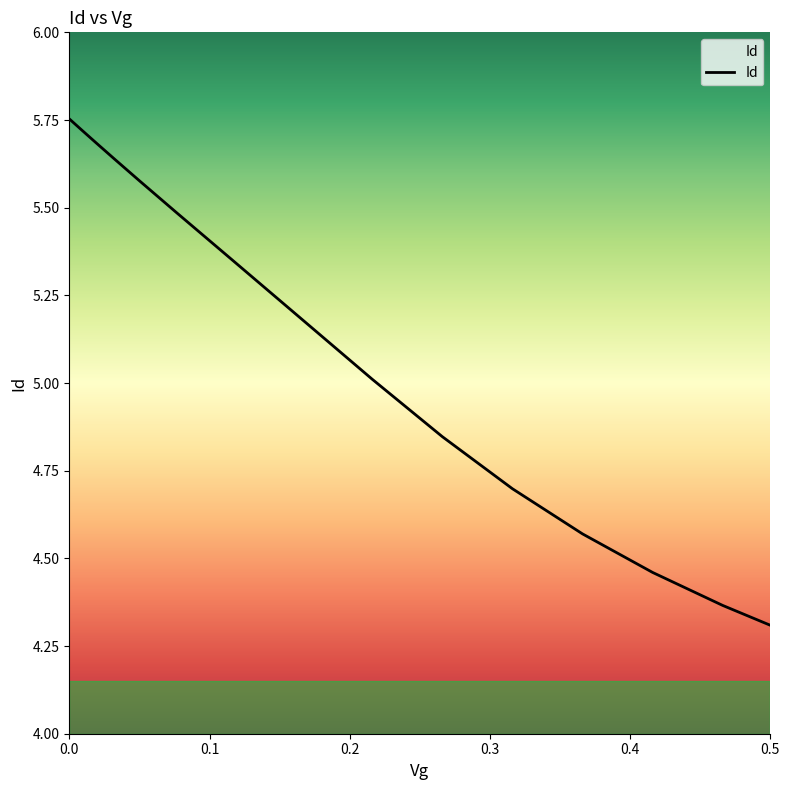

True or false: the data shows 4.3 at 0.5.

True